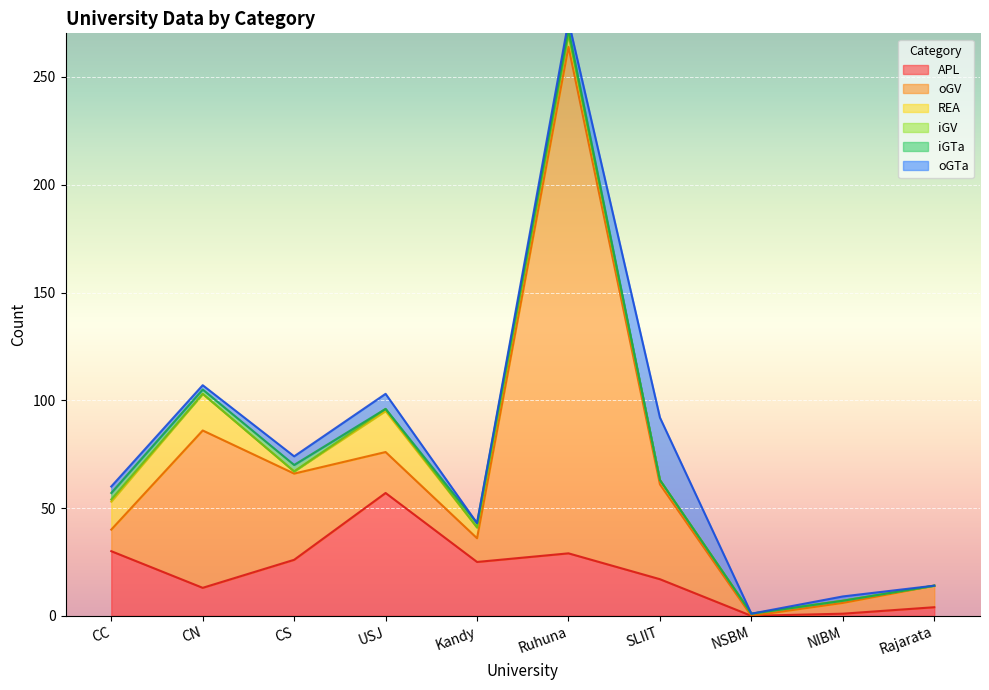

True or false: APL has a value of 26 at CS.

True